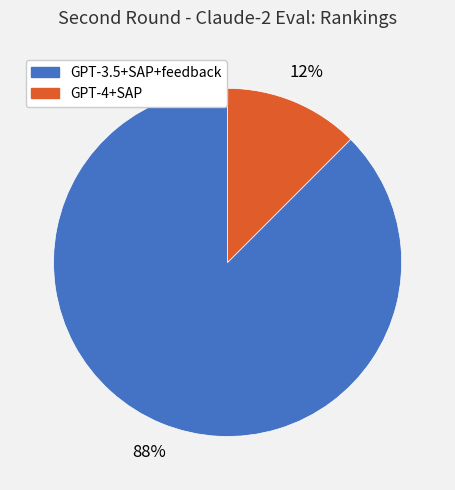

Count the number of slices in the pie.

2